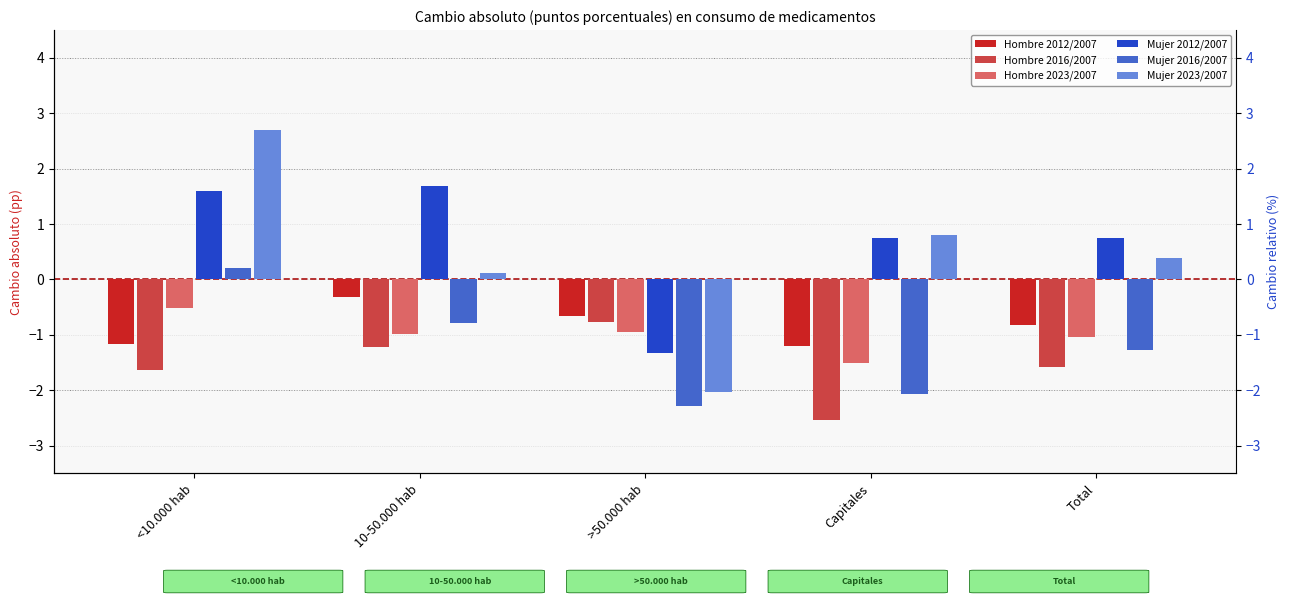

At how many categories does at least one series exceed 1?

2